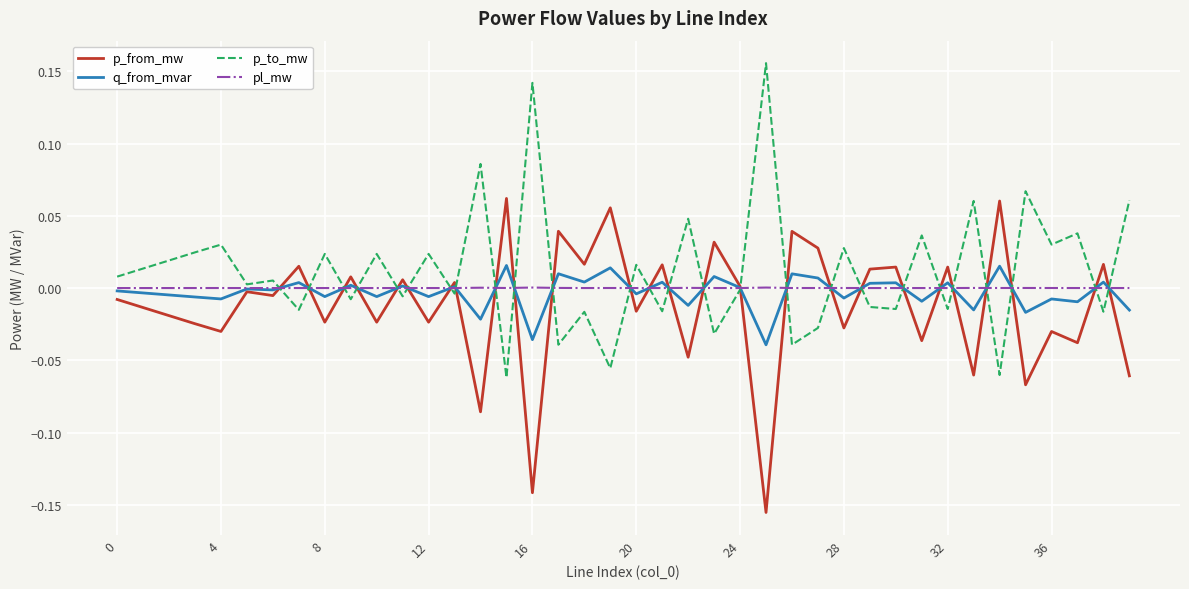

List the series in order of their peak value, highest first.

p_to_mw, p_from_mw, q_from_mvar, pl_mw